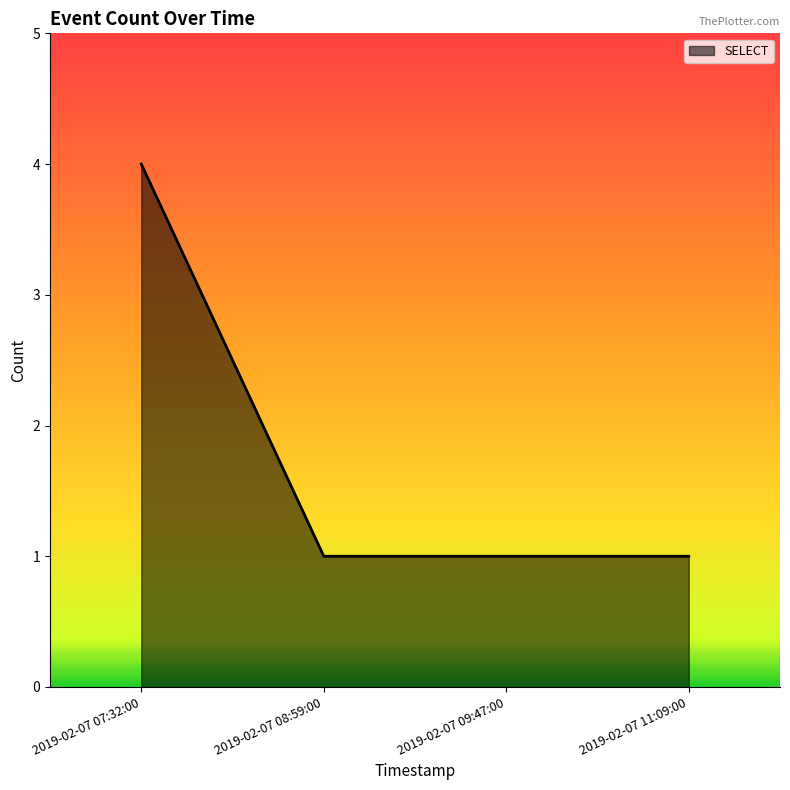

What position from the right is 2019-02-07 09:47:00?

2